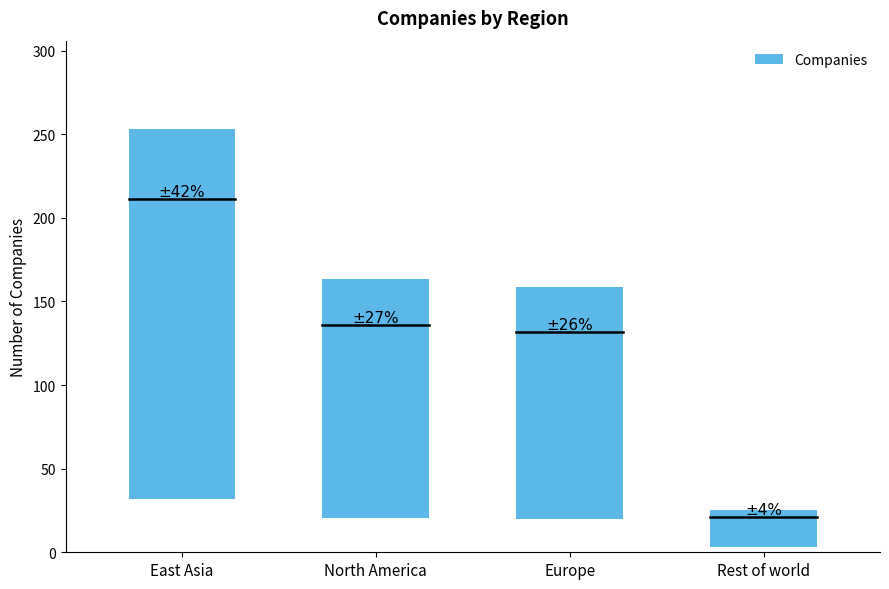

List the labels in order of value, largest first.

East Asia, North America, Europe, Rest of world